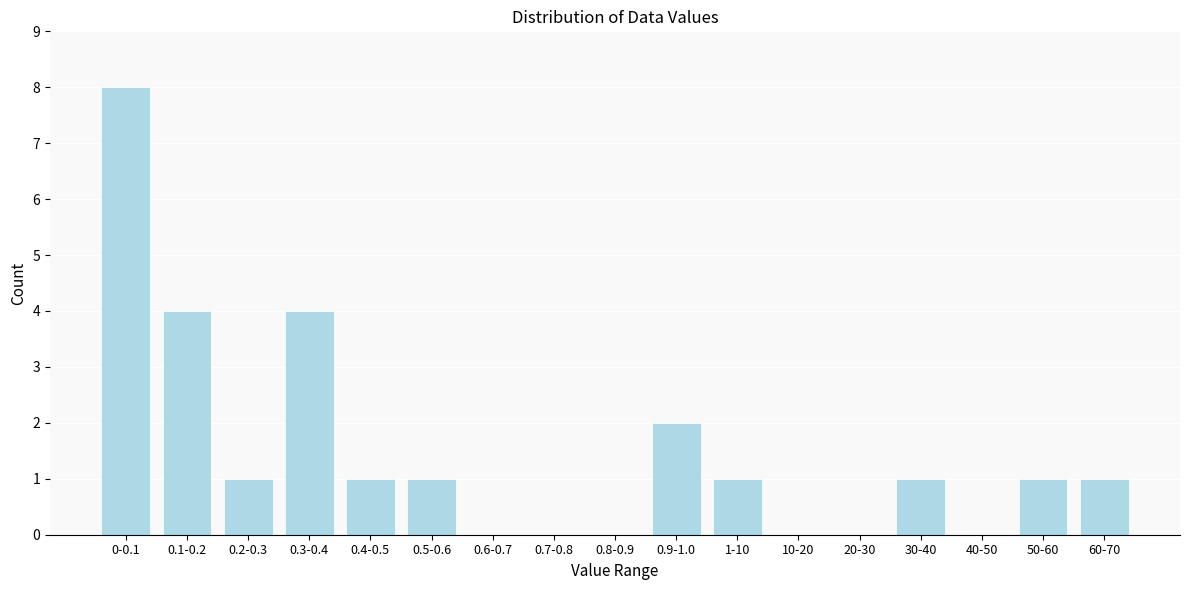

Reading left to right, transcribe all the data shown in this chart.

0-0.1=8	0.1-0.2=4	0.2-0.3=1	0.3-0.4=4	0.4-0.5=1	0.5-0.6=1	0.6-0.7=0	0.7-0.8=0	0.8-0.9=0	0.9-1.0=2	1-10=1	10-20=0	20-30=0	30-40=1	40-50=0	50-60=1	60-70=1